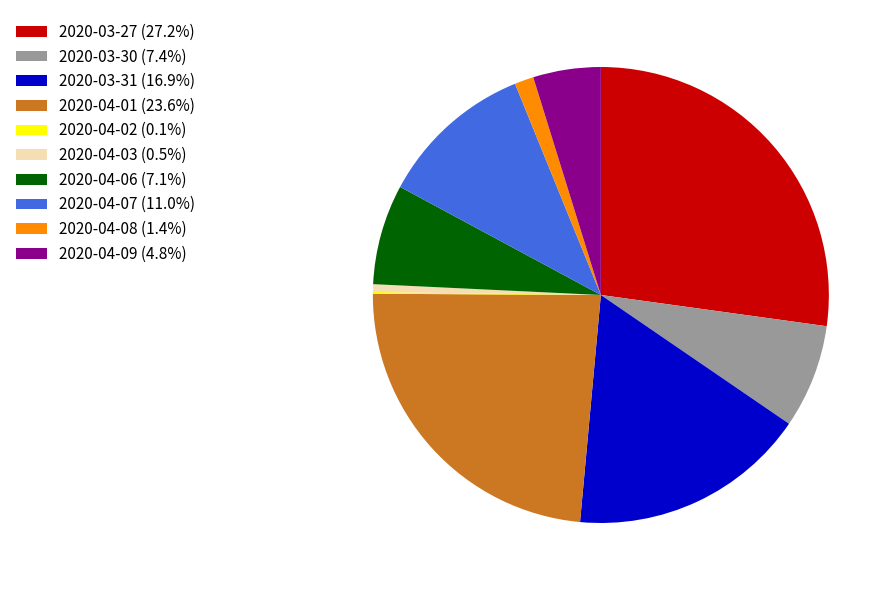

Do 2020-04-08 (1.4%) and 2020-04-06 (7.1%) together represent more than half of the pie?

No